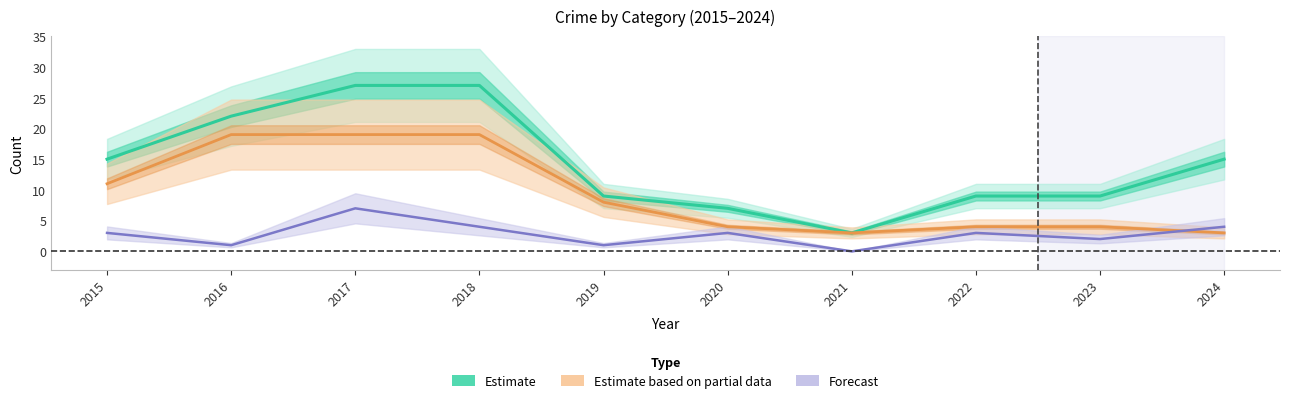

Reading right to left, transcribe all the data shown in this chart.

Estimate (Total): 15	9	9	3	7	9	27	27	22	15
Estimate based on partial data (Theft): 3	4	4	3	4	8	19	19	19	11
Forecast (Robbery): 4	2	3	0	3	1	4	7	1	3